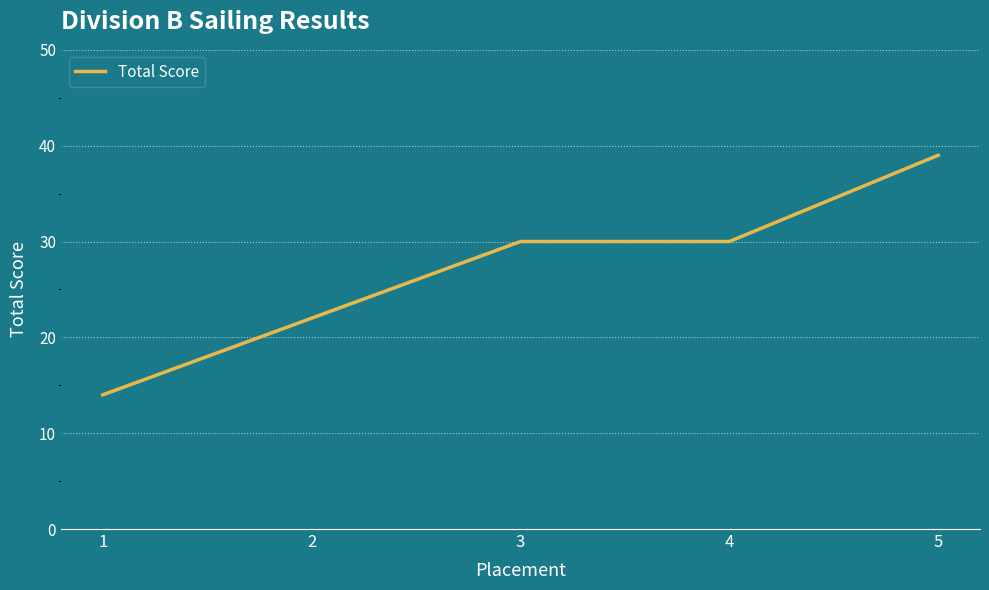

What is the approximate value at 2?

22